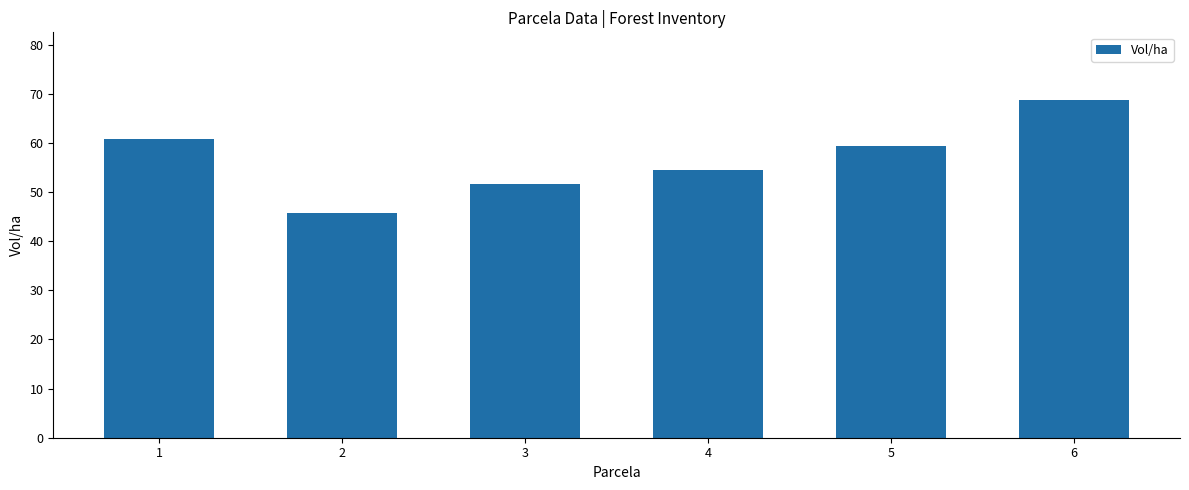

What is the maximum value shown in the chart?

68.8